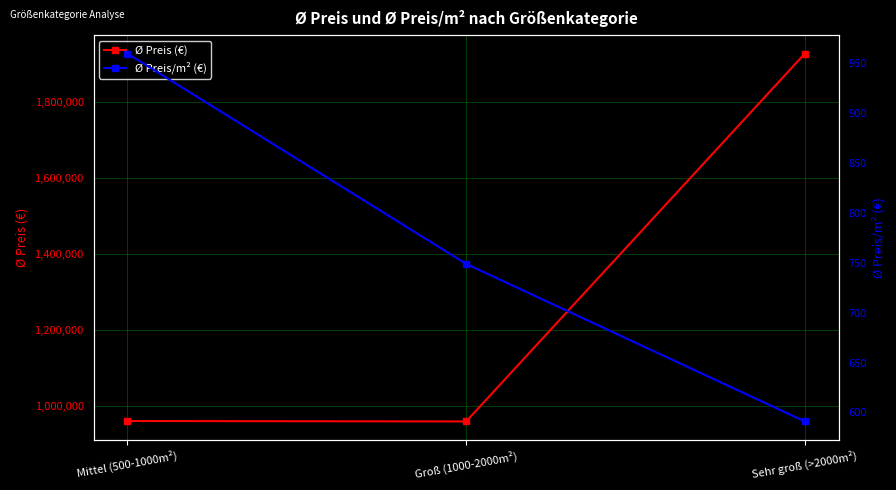

Which series has the largest range (max minus min)?

Ø Preis (€)